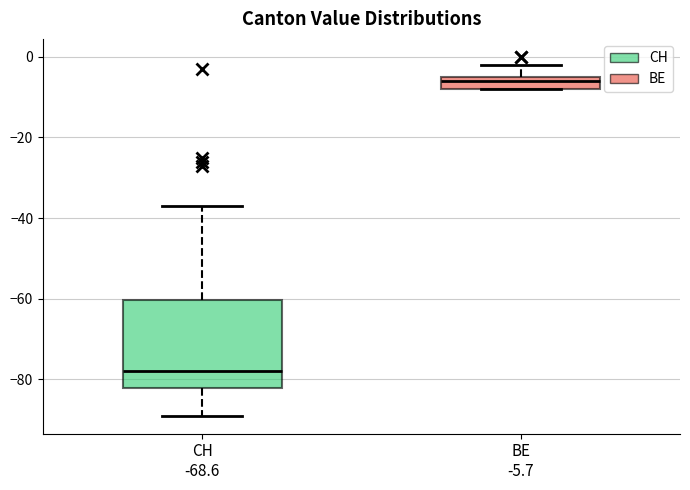

Which box has the highest median line?

BE -5.7